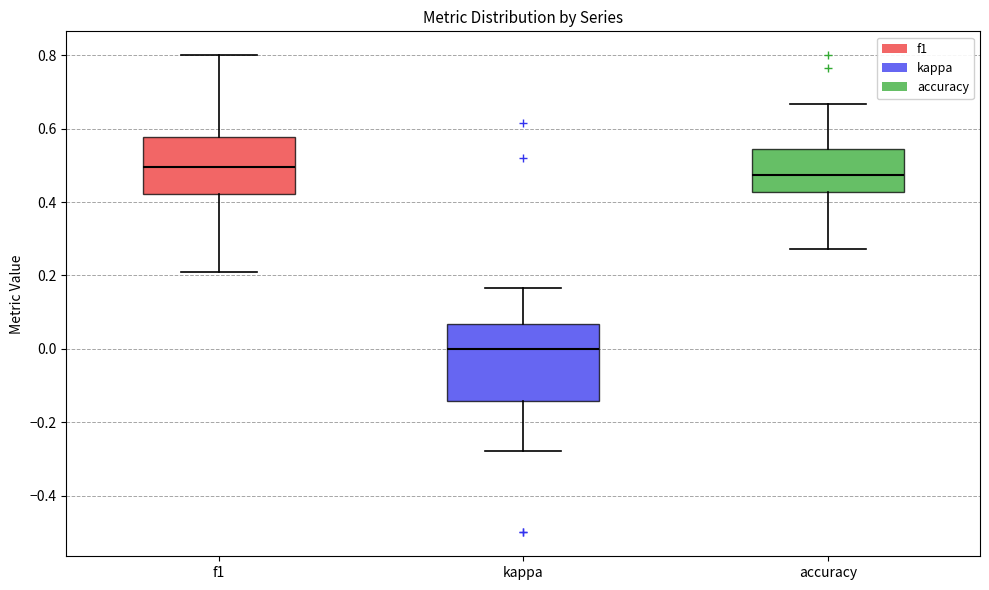

Comparing the boxes themselves (not the whiskers), which one is the tallest?

kappa